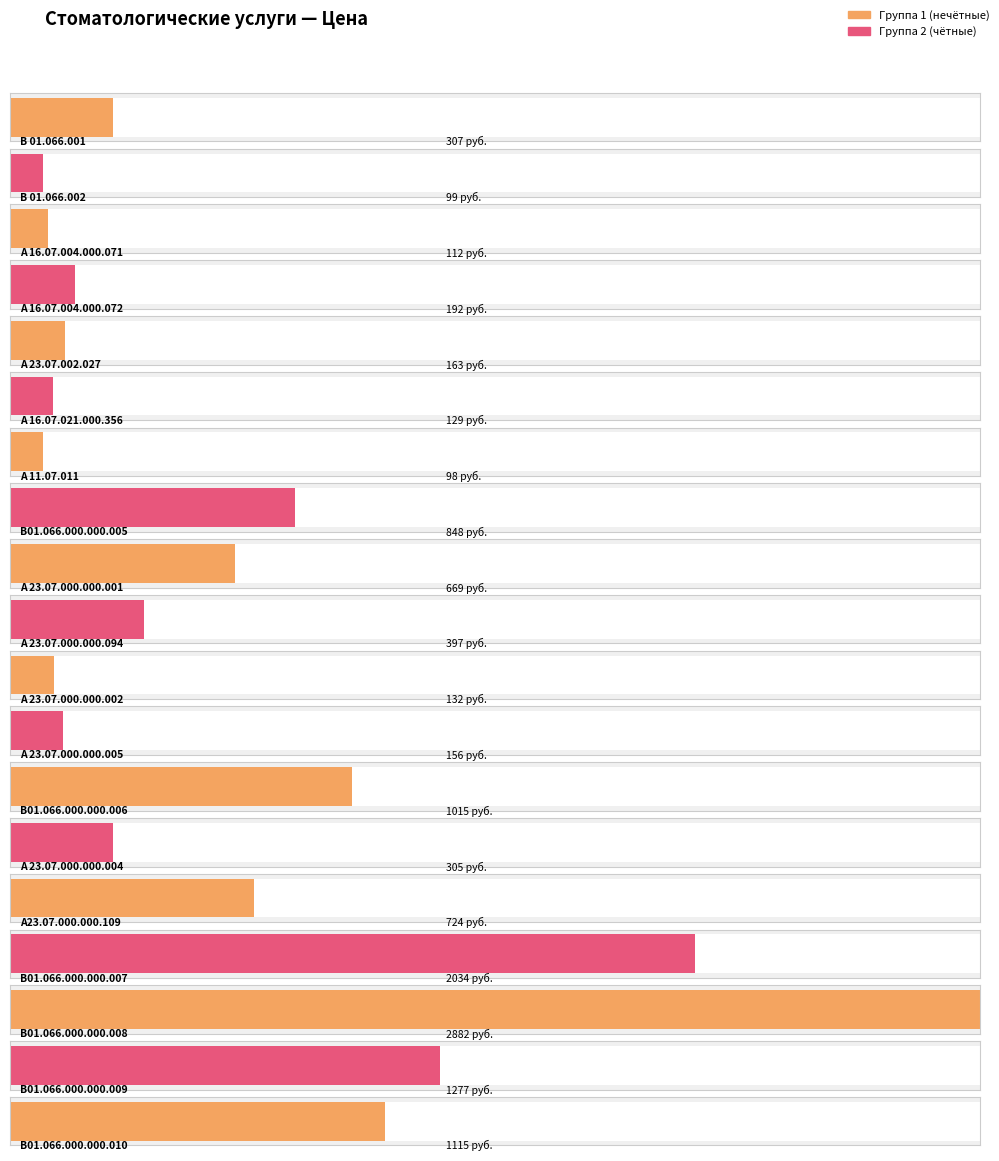

List the labels in order of value, largest first.

В01.066.000.000.008, В01.066.000.000.007, В01.066.000.000.009, В01.066.000.000.010, В01.066.000.000.006, В01.066.000.000.005, А23.07.000.000.109, А 23.07.000.000.001, А 23.07.000.000.094, В 01.066.001, А 23.07.000.000.004, А 16.07.004.000.072, А 23.07.002.027, А 23.07.000.000.005, А 23.07.000.000.002, А 16.07.021.000.356, А 16.07.004.000.071, В 01.066.002, А 11.07.011